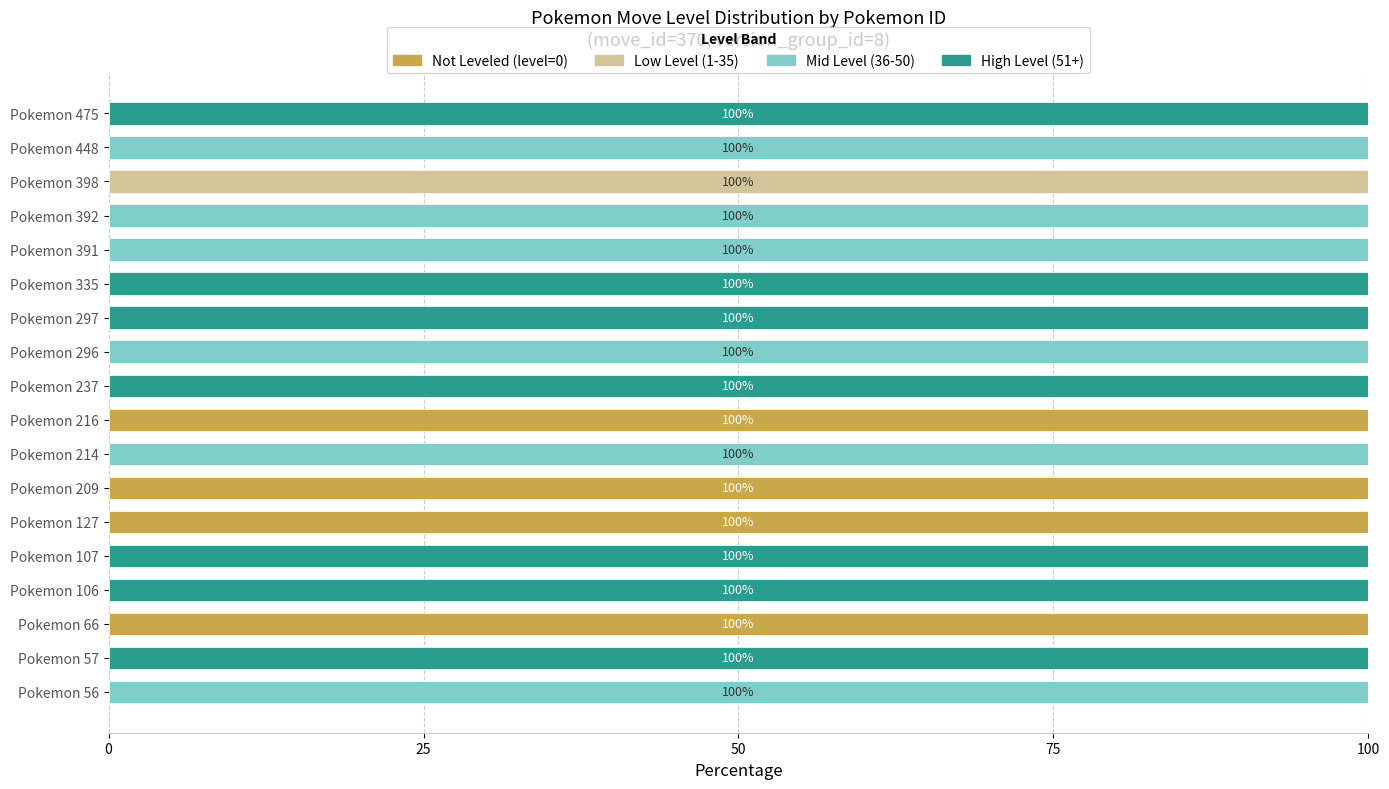

What is the total value across all series at Pokemon 214?

100